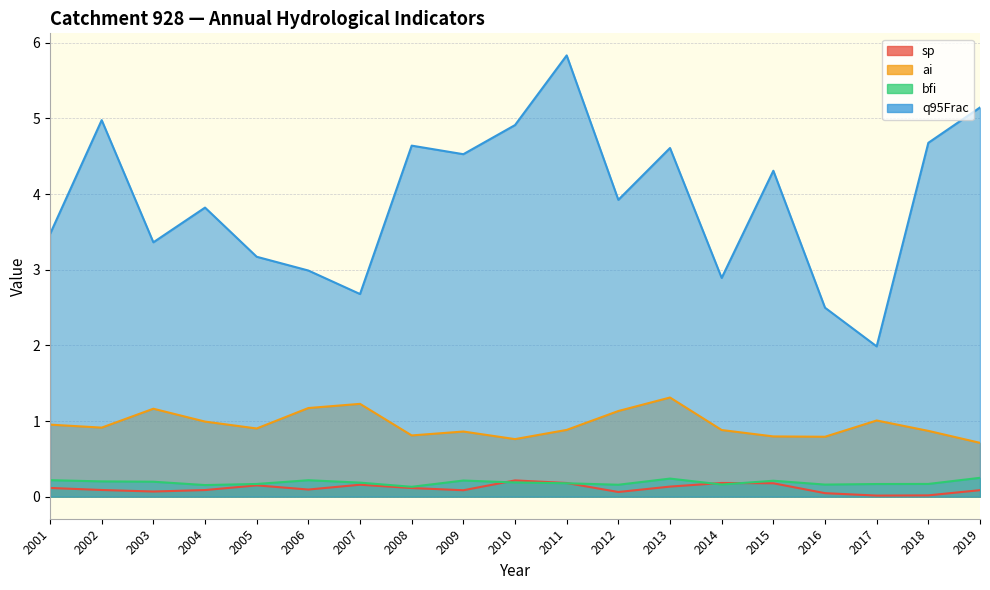

Which category has the highest value in the ai series?

2013